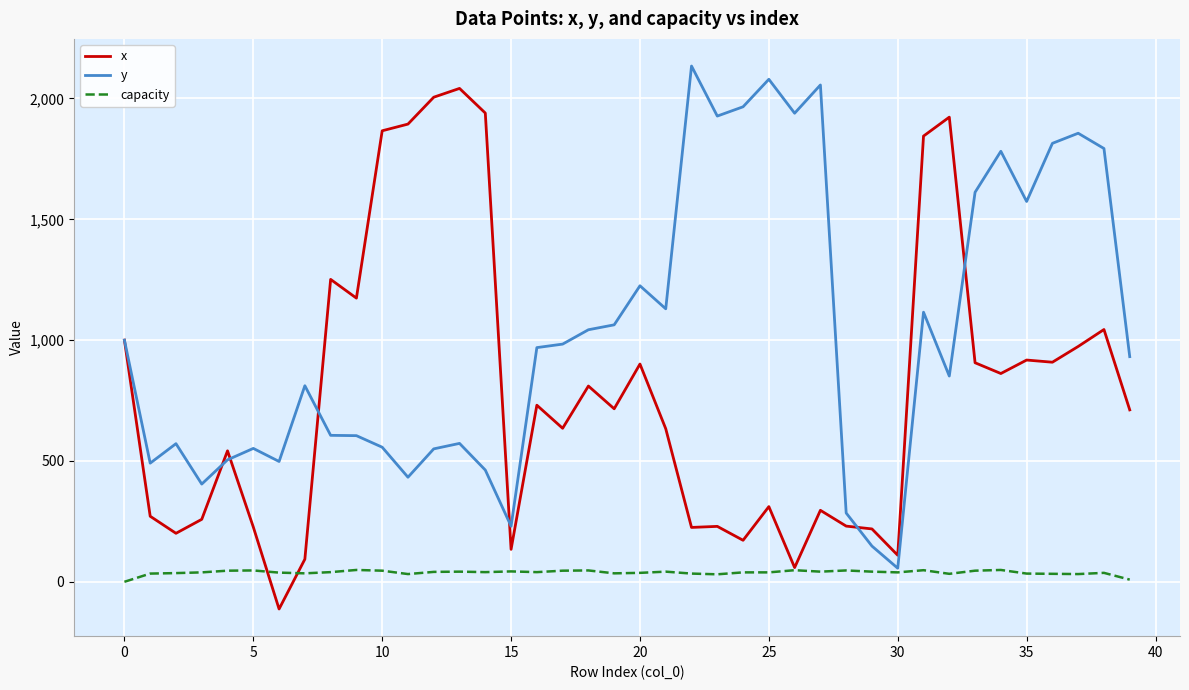

What is the minimum value for x?

-112.6